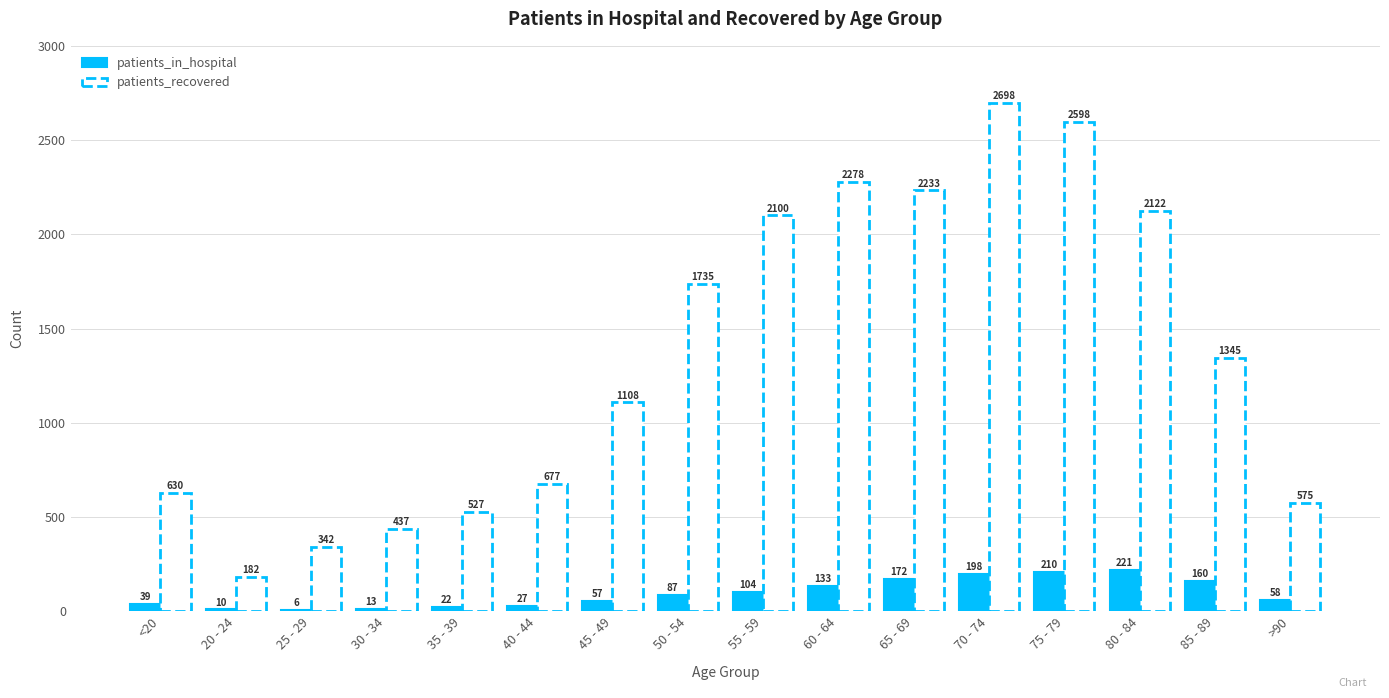

What is the sum of all patients_recovered values?

21587